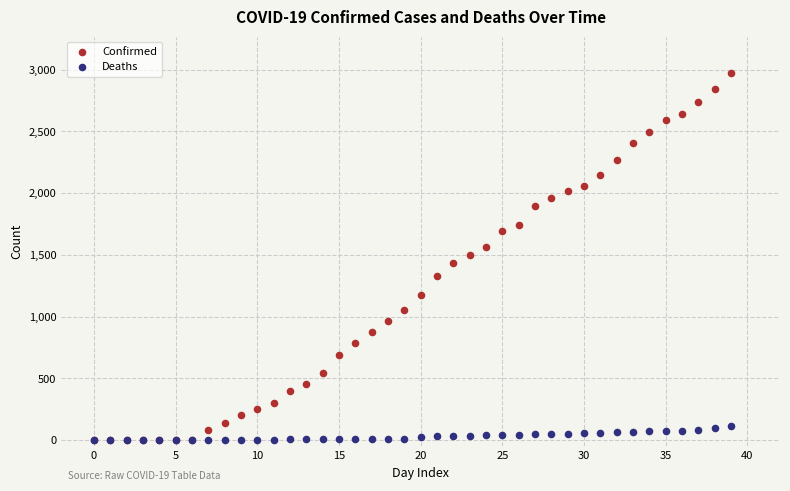

Which series reaches the maximum Y coordinate?

Confirmed